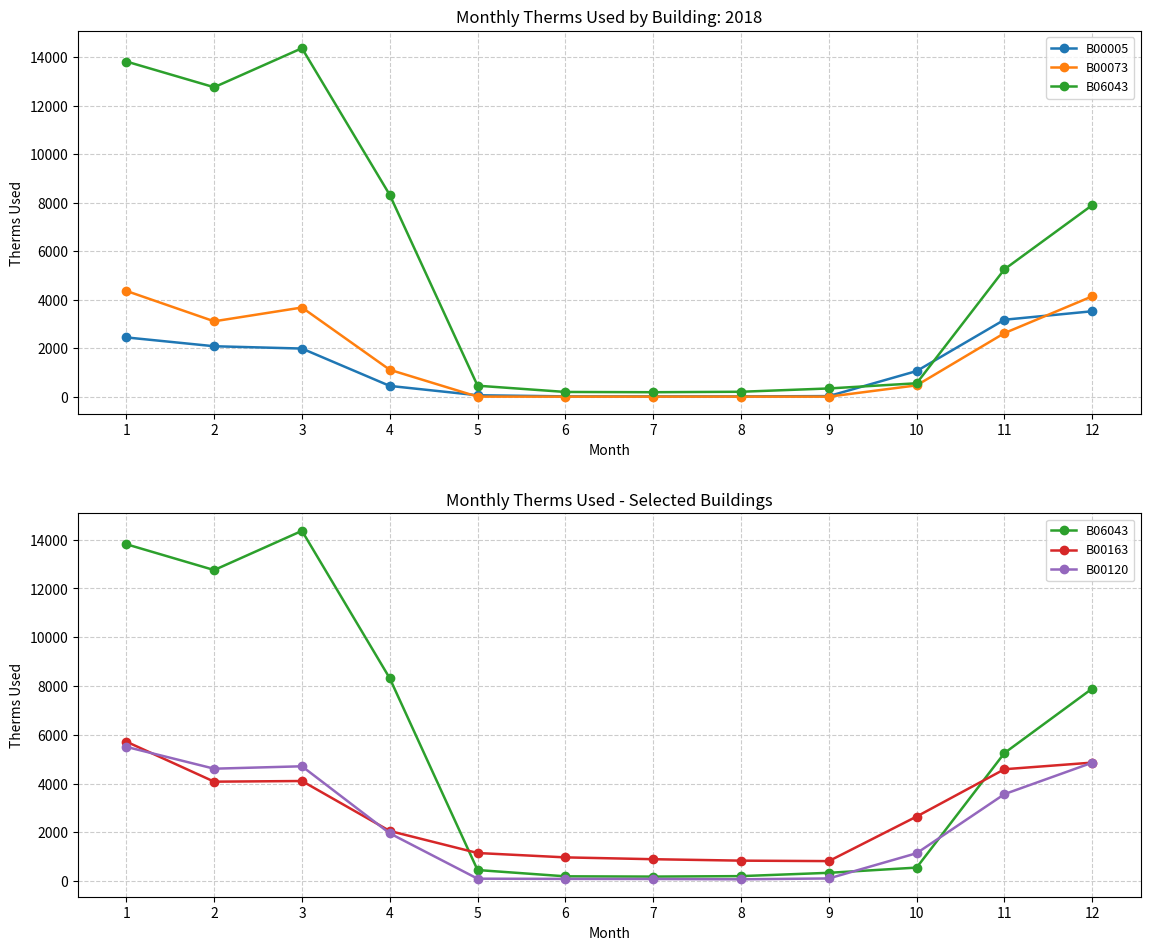

Where is the first local maximum for B00073?

3